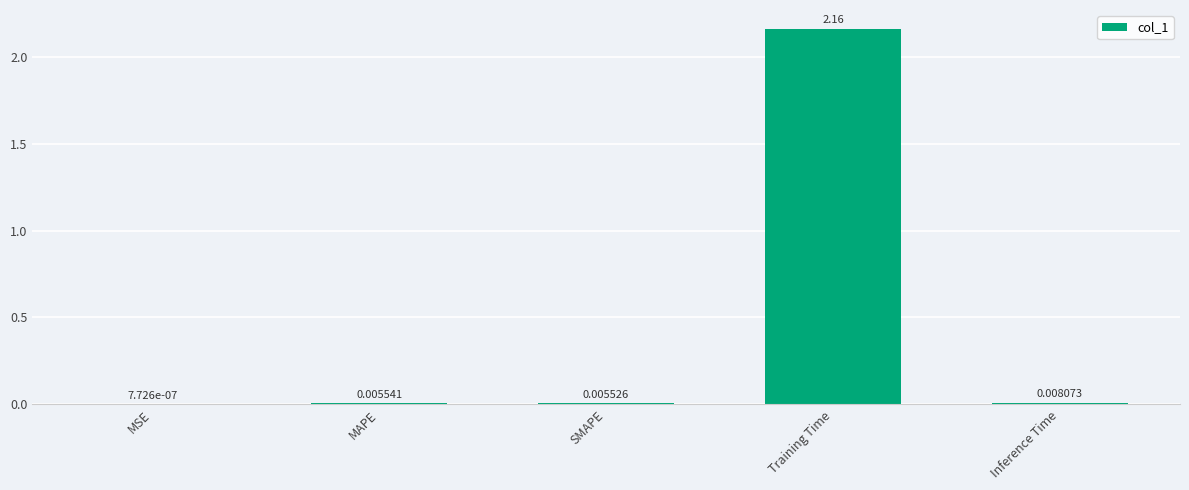

Which has a higher value, SMAPE or MSE?

SMAPE